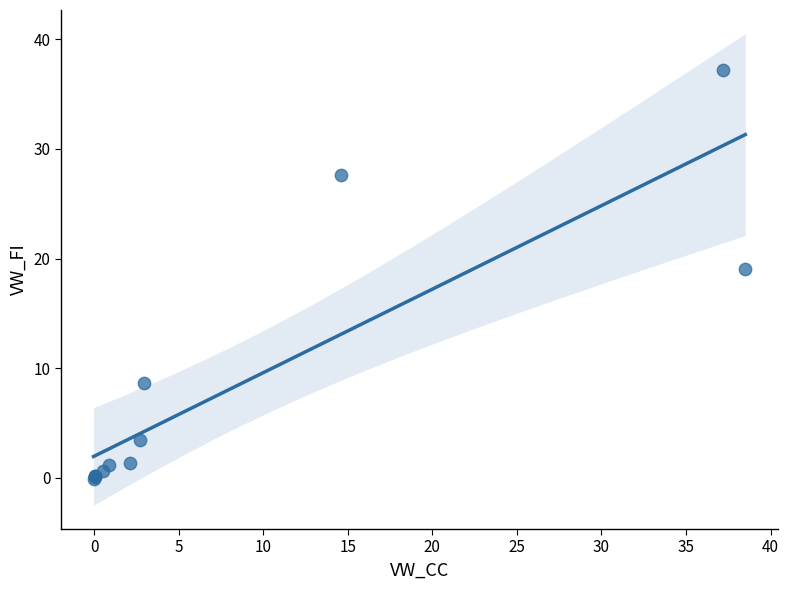

What Y value in the scatter plot is closest to 18?

19.0